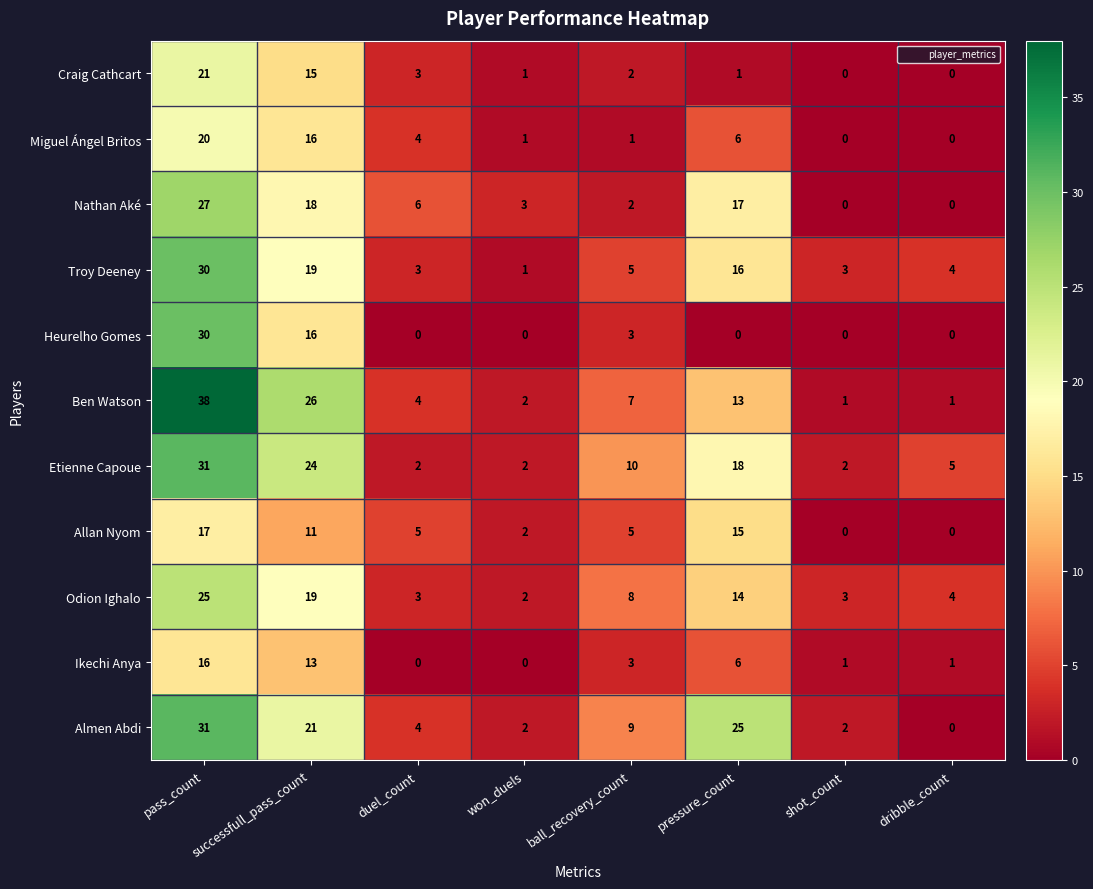

Which category has the highest value in the Ikechi Anya series?

pass_count